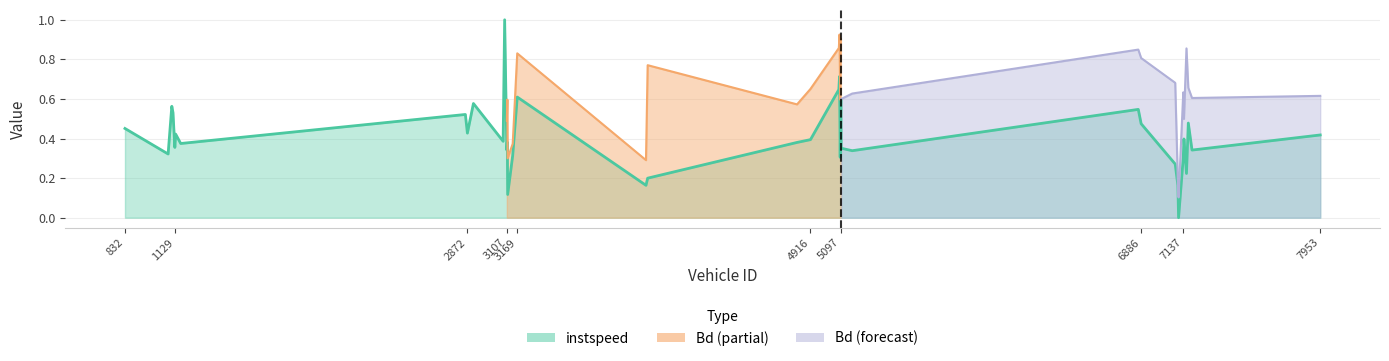

True or false: the data has more than 2 interior local peaks.

True